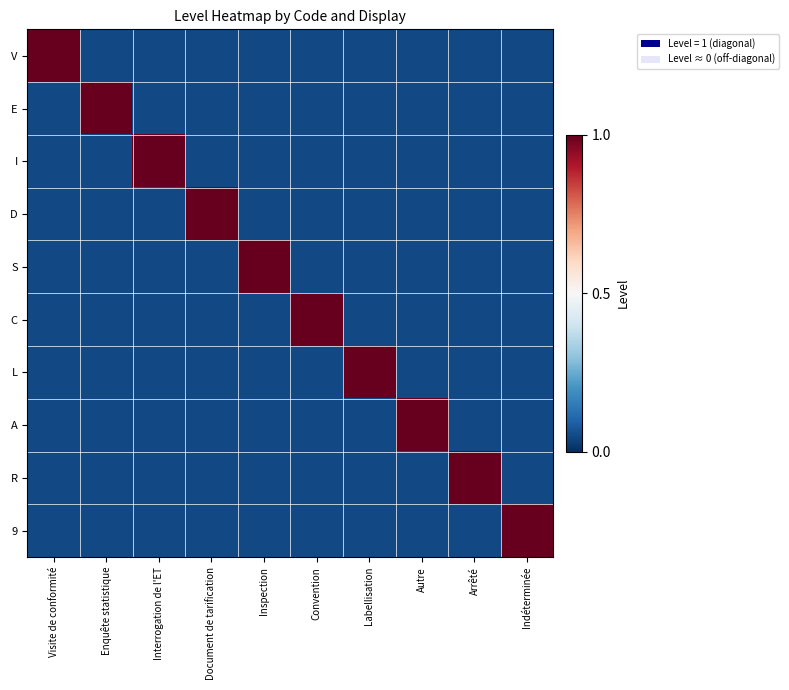

Reading left to right, transcribe all the data shown in this chart.

V: Visite de conformité=1.0	Enquête statistique=0.1	Interrogation de l'ET=0.1	Document de tarification=0.1	Inspection=0.1	Convention=0.1	Labellisation=0.1	Autre=0.1	Arrêté=0.1	Indéterminée=0.1
E: Visite de conformité=0.1	Enquête statistique=1.0	Interrogation de l'ET=0.1	Document de tarification=0.1	Inspection=0.1	Convention=0.1	Labellisation=0.1	Autre=0.1	Arrêté=0.1	Indéterminée=0.1
I: Visite de conformité=0.1	Enquête statistique=0.1	Interrogation de l'ET=1.0	Document de tarification=0.1	Inspection=0.1	Convention=0.1	Labellisation=0.1	Autre=0.1	Arrêté=0.1	Indéterminée=0.1
D: Visite de conformité=0.1	Enquête statistique=0.1	Interrogation de l'ET=0.1	Document de tarification=1.0	Inspection=0.1	Convention=0.1	Labellisation=0.1	Autre=0.1	Arrêté=0.1	Indéterminée=0.1
S: Visite de conformité=0.1	Enquête statistique=0.1	Interrogation de l'ET=0.1	Document de tarification=0.1	Inspection=1.0	Convention=0.1	Labellisation=0.1	Autre=0.1	Arrêté=0.1	Indéterminée=0.1
C: Visite de conformité=0.1	Enquête statistique=0.1	Interrogation de l'ET=0.1	Document de tarification=0.1	Inspection=0.1	Convention=1.0	Labellisation=0.1	Autre=0.1	Arrêté=0.1	Indéterminée=0.1
L: Visite de conformité=0.1	Enquête statistique=0.1	Interrogation de l'ET=0.1	Document de tarification=0.1	Inspection=0.1	Convention=0.1	Labellisation=1.0	Autre=0.1	Arrêté=0.1	Indéterminée=0.1
A: Visite de conformité=0.1	Enquête statistique=0.1	Interrogation de l'ET=0.1	Document de tarification=0.1	Inspection=0.1	Convention=0.1	Labellisation=0.1	Autre=1.0	Arrêté=0.1	Indéterminée=0.1
R: Visite de conformité=0.1	Enquête statistique=0.1	Interrogation de l'ET=0.1	Document de tarification=0.1	Inspection=0.1	Convention=0.1	Labellisation=0.1	Autre=0.1	Arrêté=1.0	Indéterminée=0.1
9: Visite de conformité=0.1	Enquête statistique=0.1	Interrogation de l'ET=0.1	Document de tarification=0.1	Inspection=0.1	Convention=0.1	Labellisation=0.1	Autre=0.1	Arrêté=0.1	Indéterminée=1.0